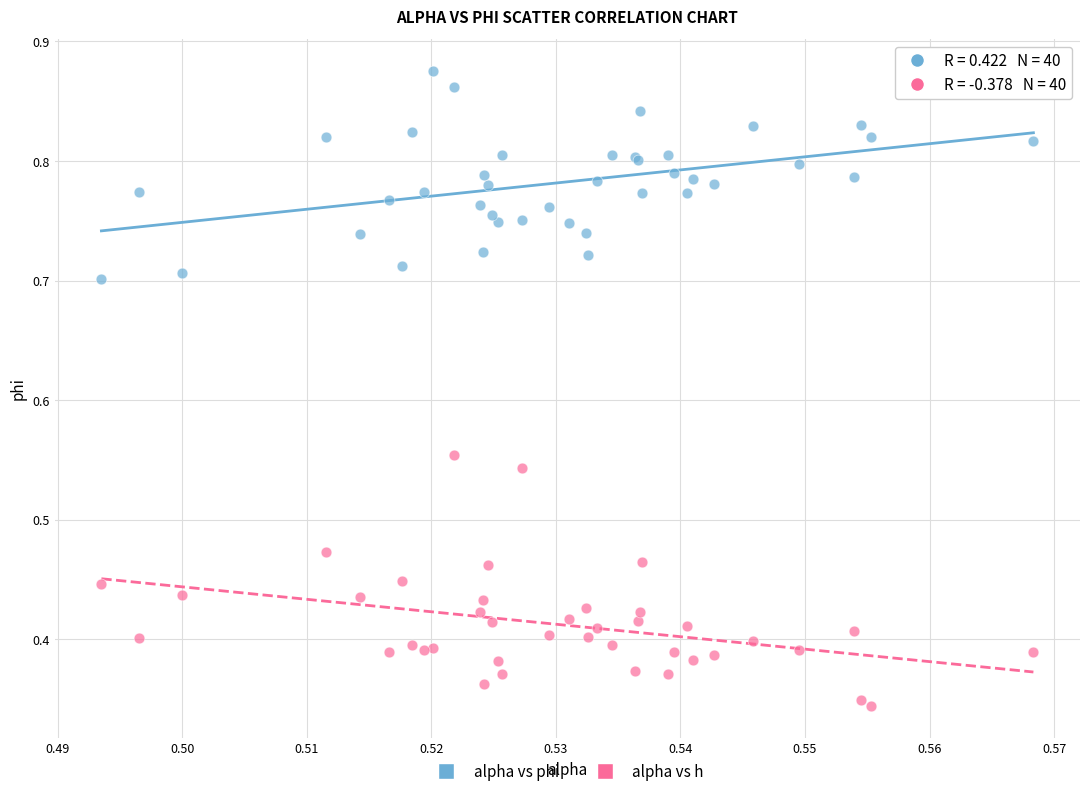

Which series reaches the minimum Y coordinate?

alpha vs h